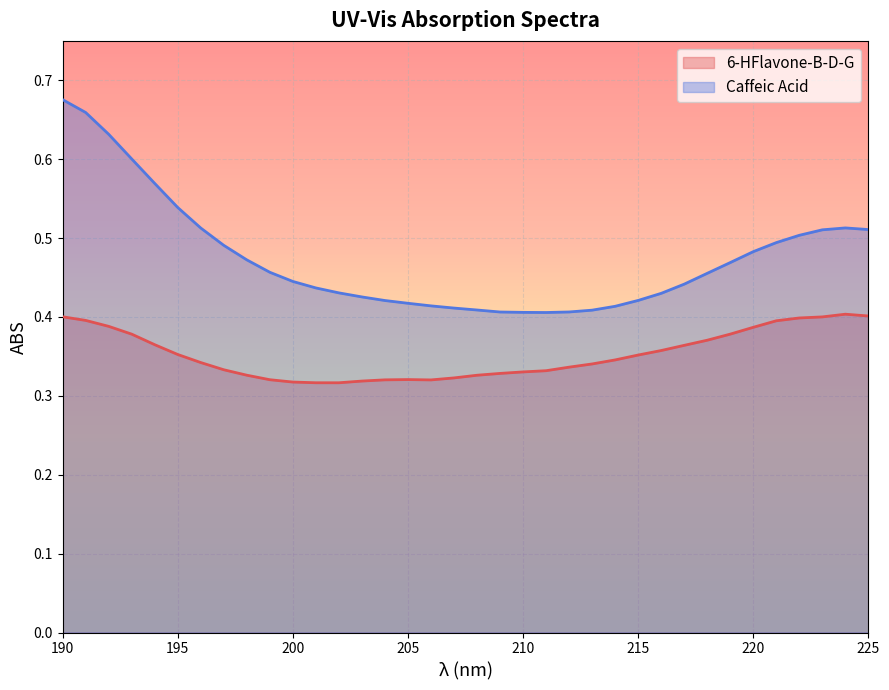

How many categories are shown in the chart?

36